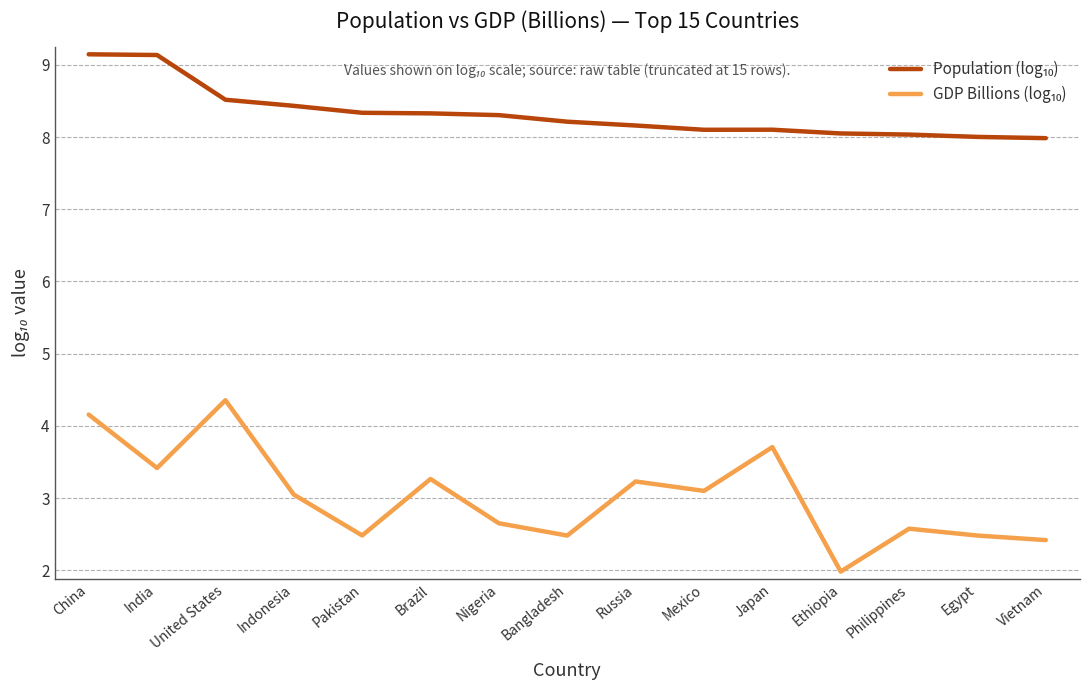

What is the spread (max minus min) of values at China?

5.0